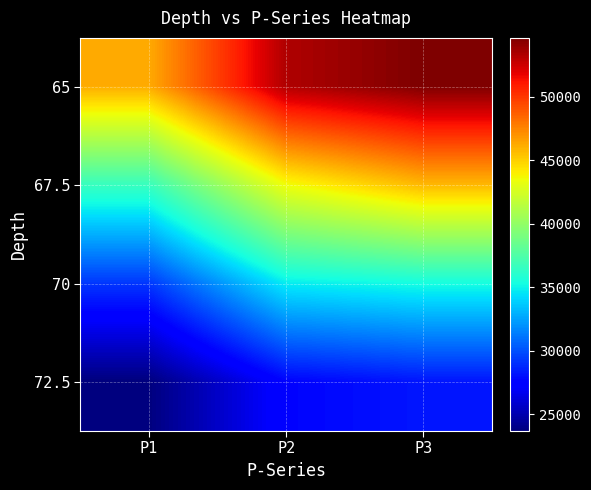

What is the total value across all series at P1?

135700